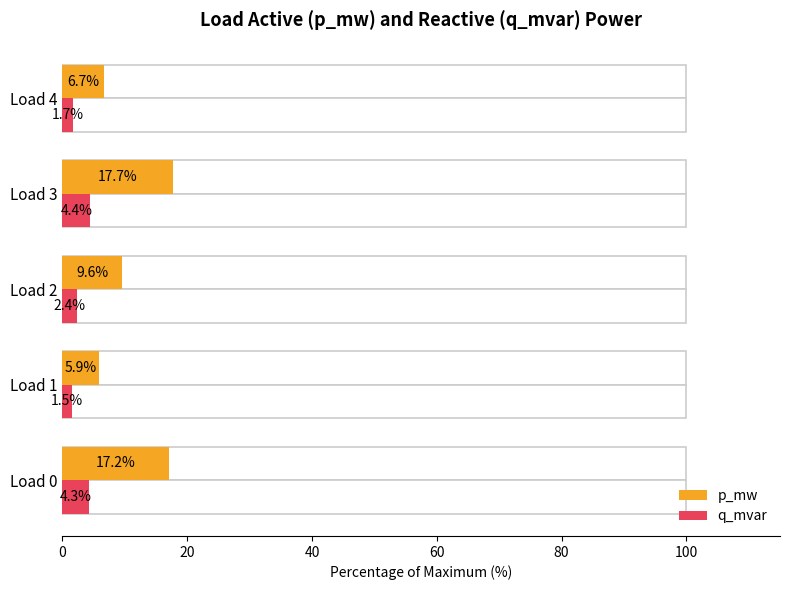

How many groups of bars are there?

5